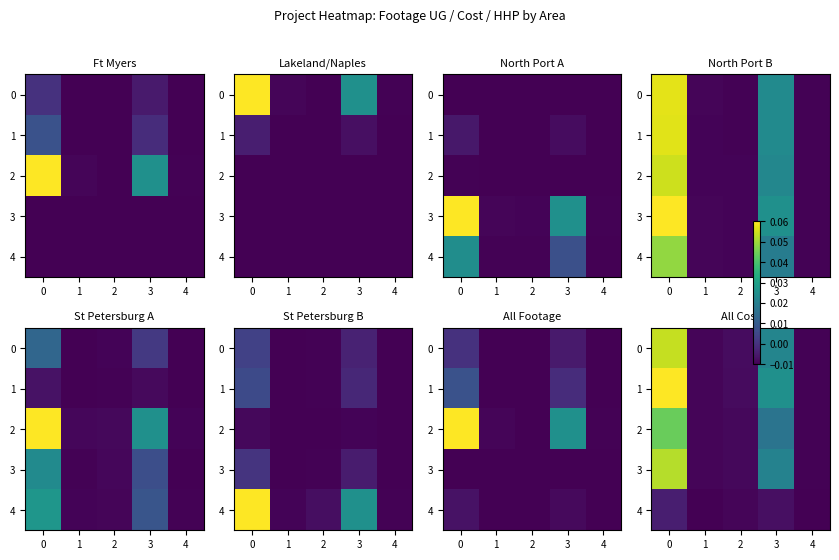

How many values in the 3 series are below 0?

3